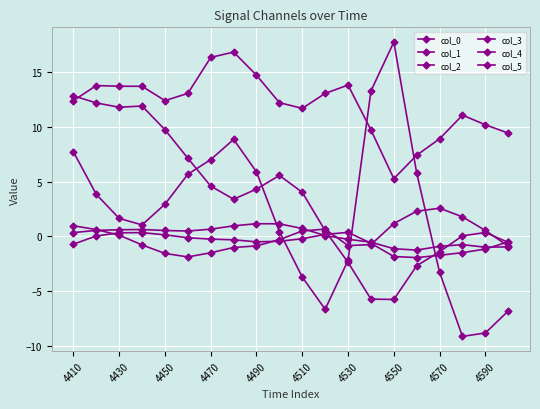

How many negative values does the col_2 series have?

7